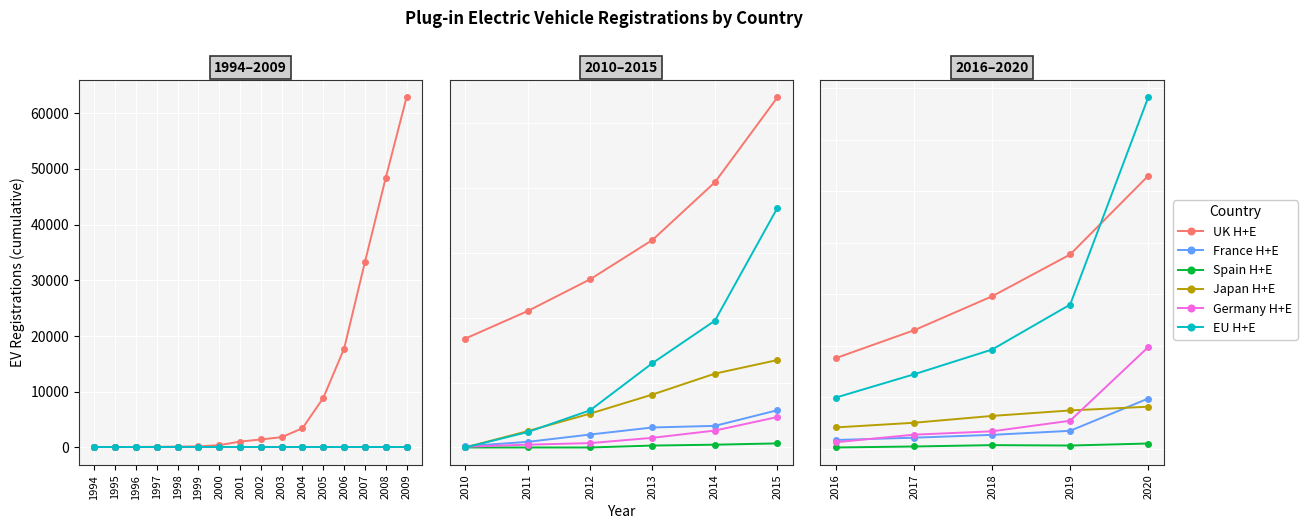

How many series are shown in this chart?

6